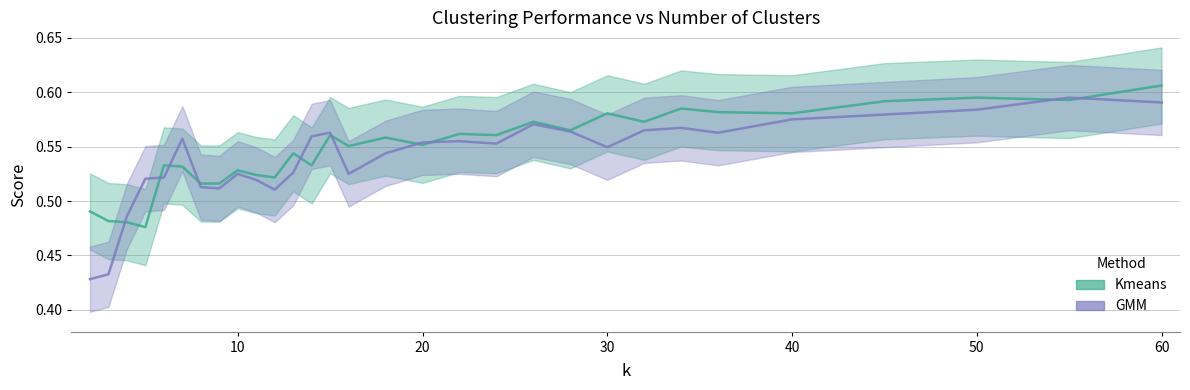

The GMM series shows 0.2 at 50. True or false?

False